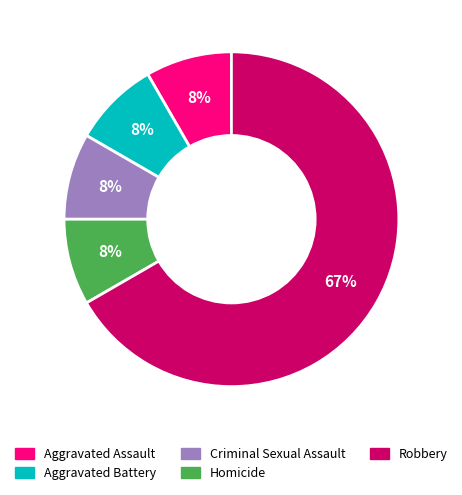

To the nearest percent, what is the average slice percentage?

20%